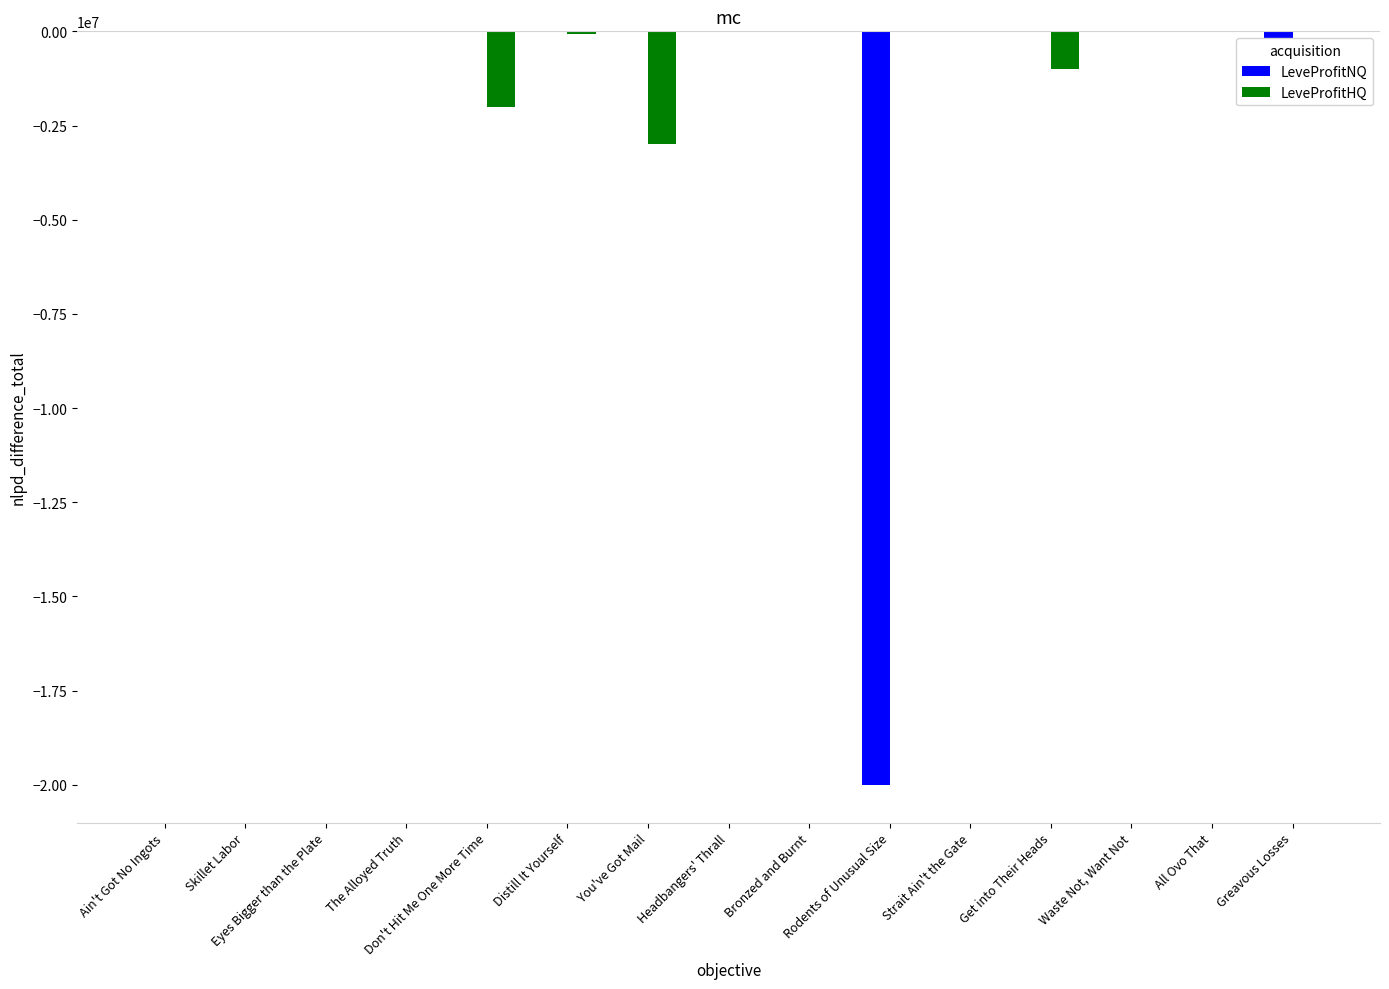

Which series has the largest total across all categories?

LeveProfitHQ